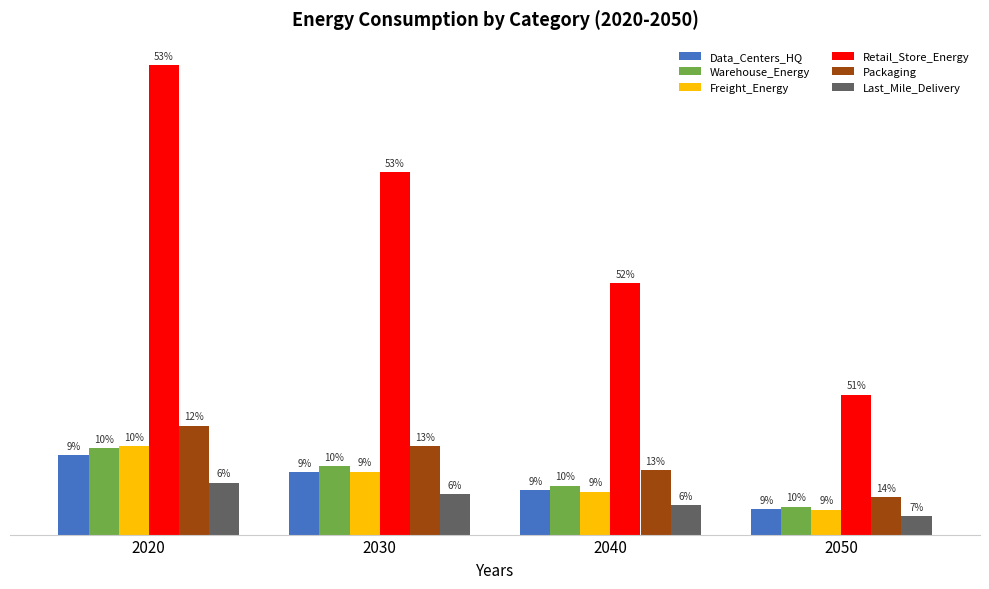

Is it true that Retail_Store_Energy equals 1126030.5 at 2040?

True